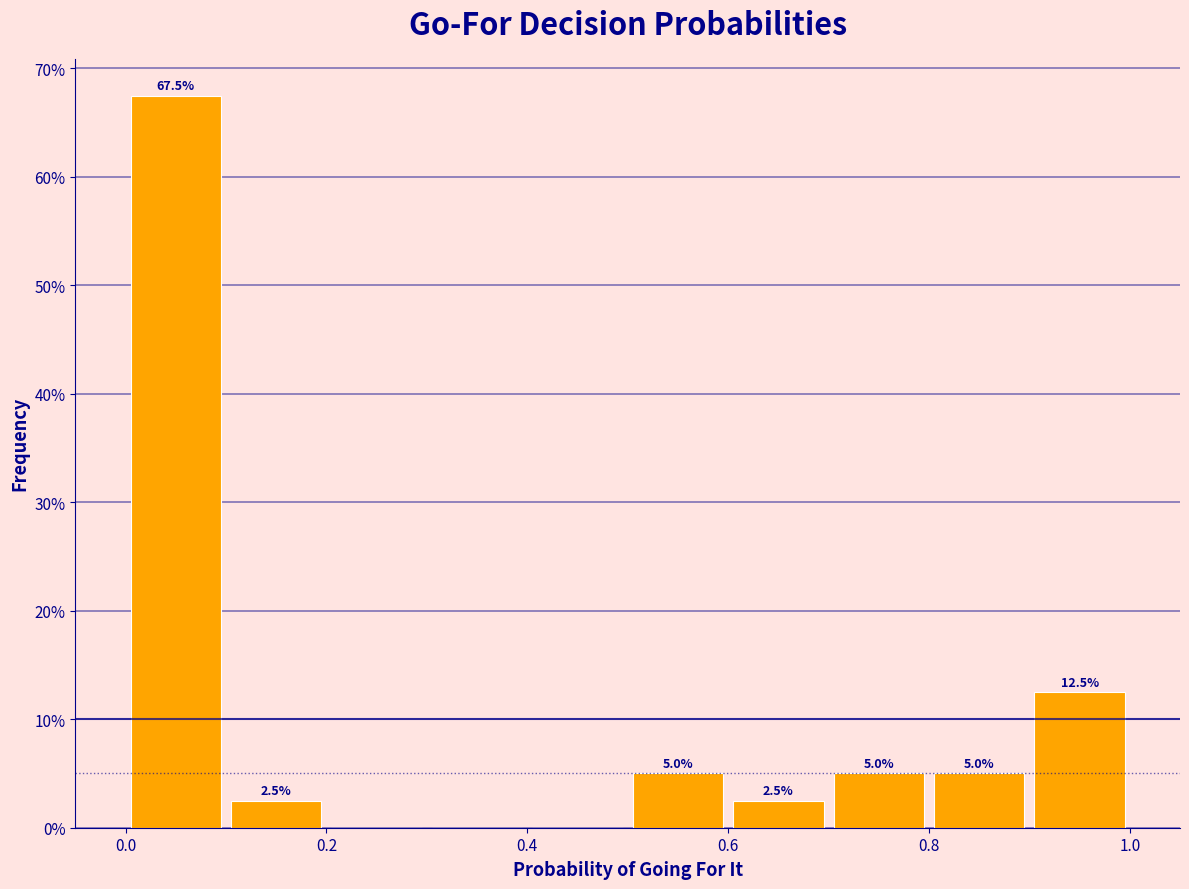

Over which range of the x-axis is the bar tallest?

0.0 to 0.1